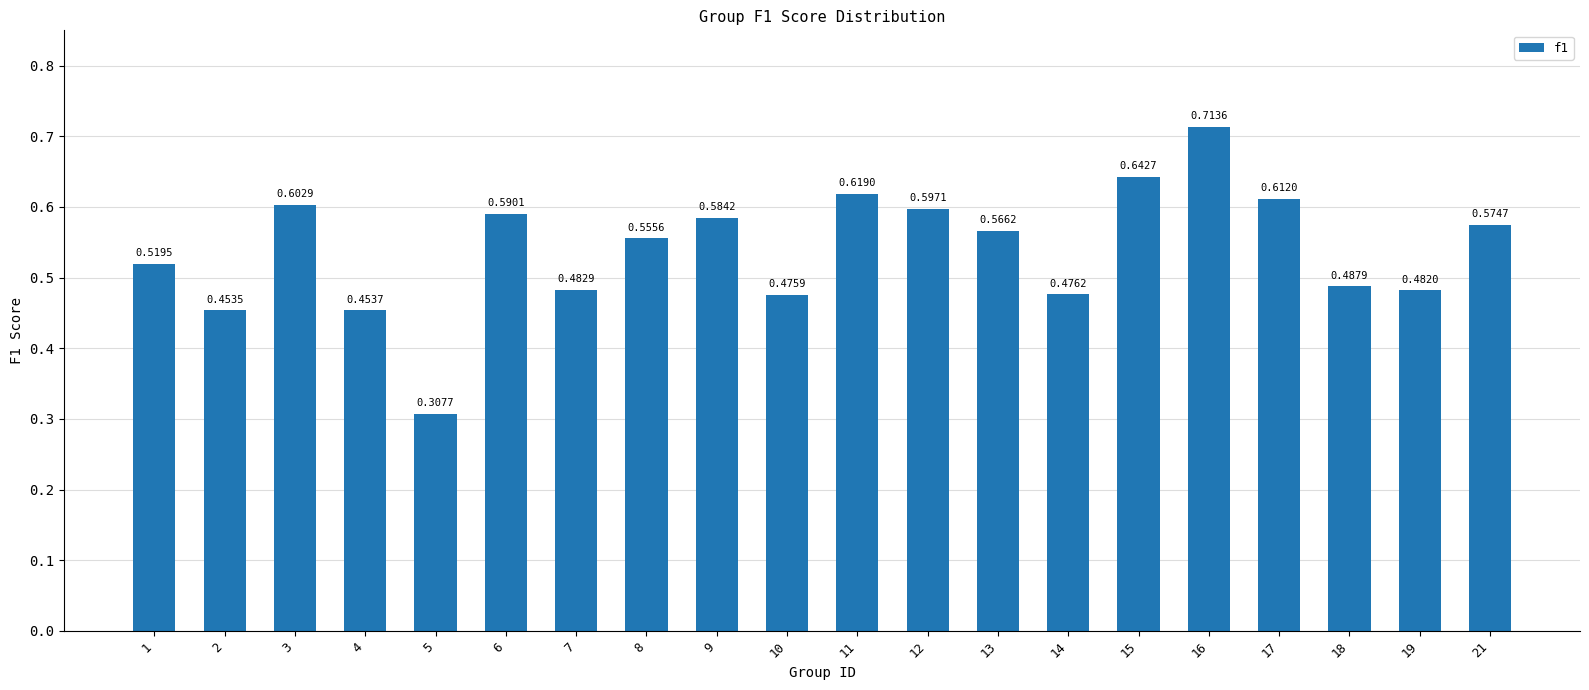

At which label is the value closest to 0?

5